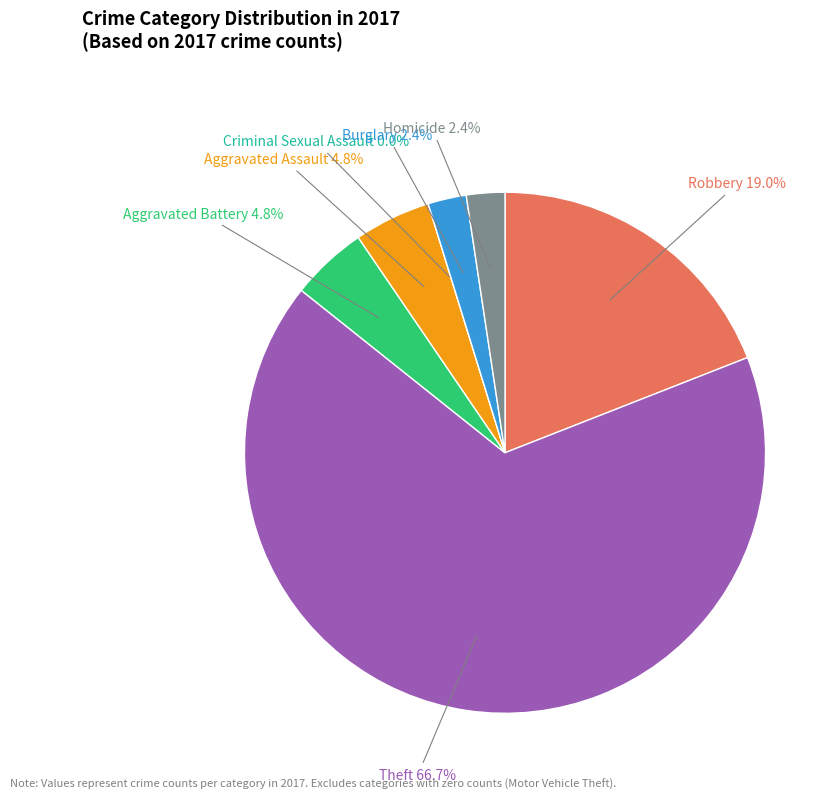

To the nearest percent, what percentage of the pie is Aggravated Battery?

5%